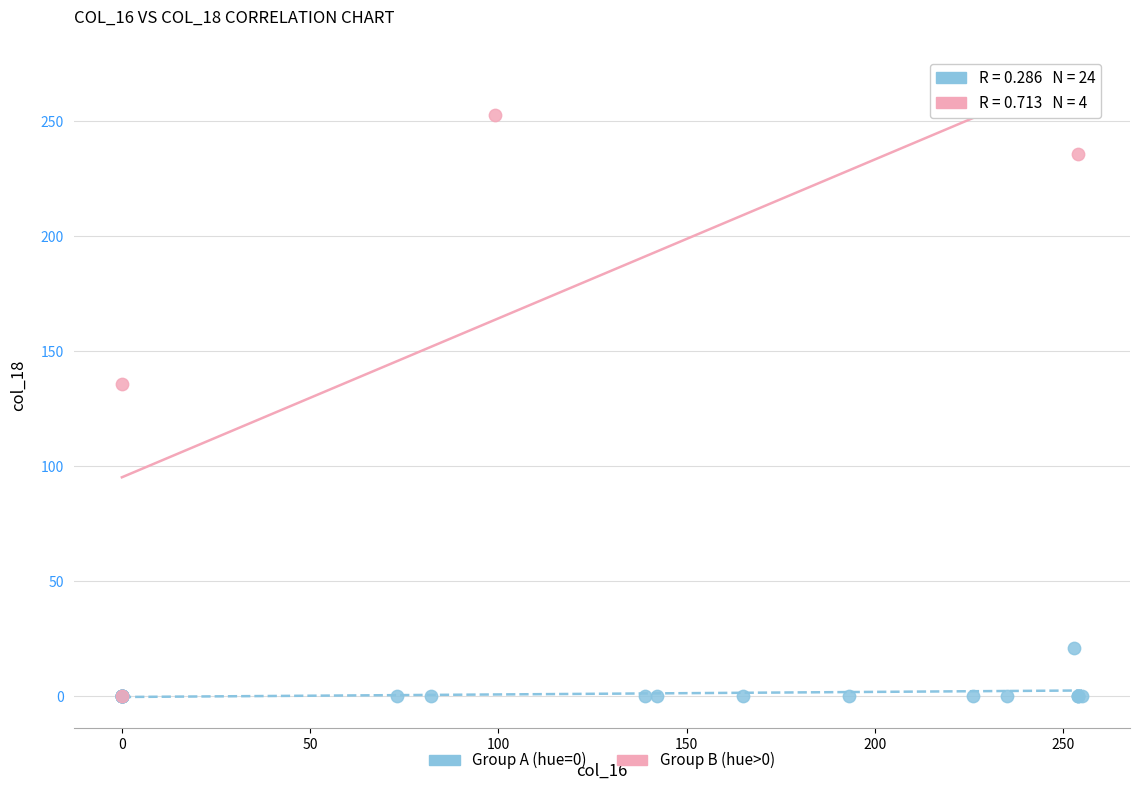

Which series has the largest Y range (max minus min)?

Group B (hue>0)